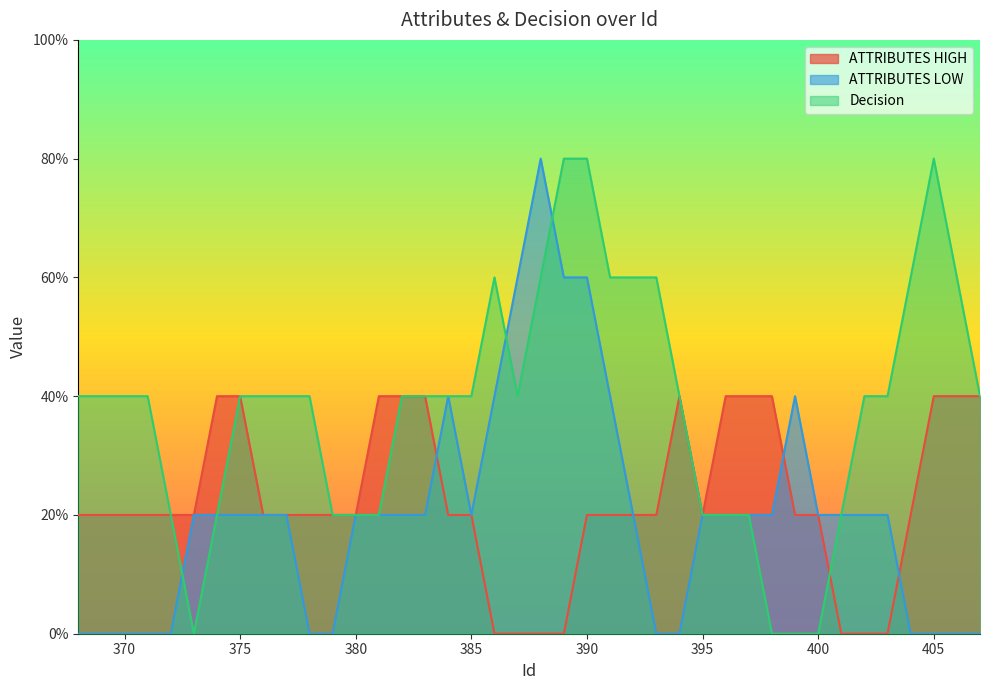

Is the value of Decision at 380 greater than the value of ATTRIBUTES LOW at 380?

No